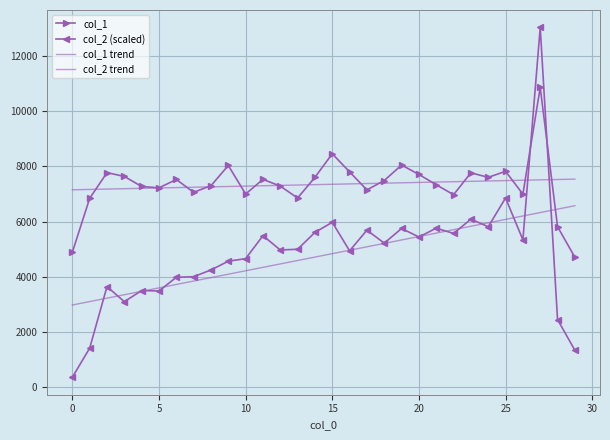

How many data points in col_2 trend are above 4840?

15